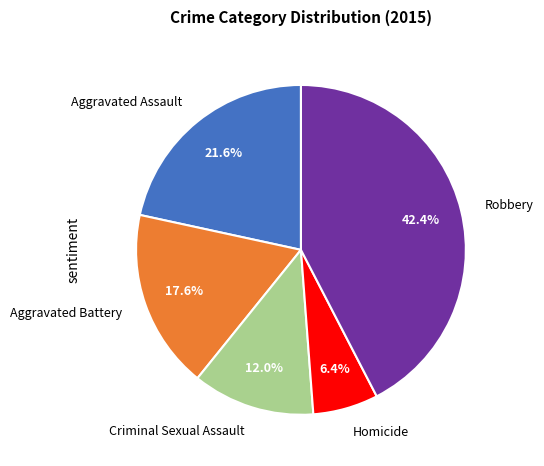

Rank the categories by value from highest to lowest.

Robbery, Aggravated Assault, Aggravated Battery, Criminal Sexual Assault, Homicide